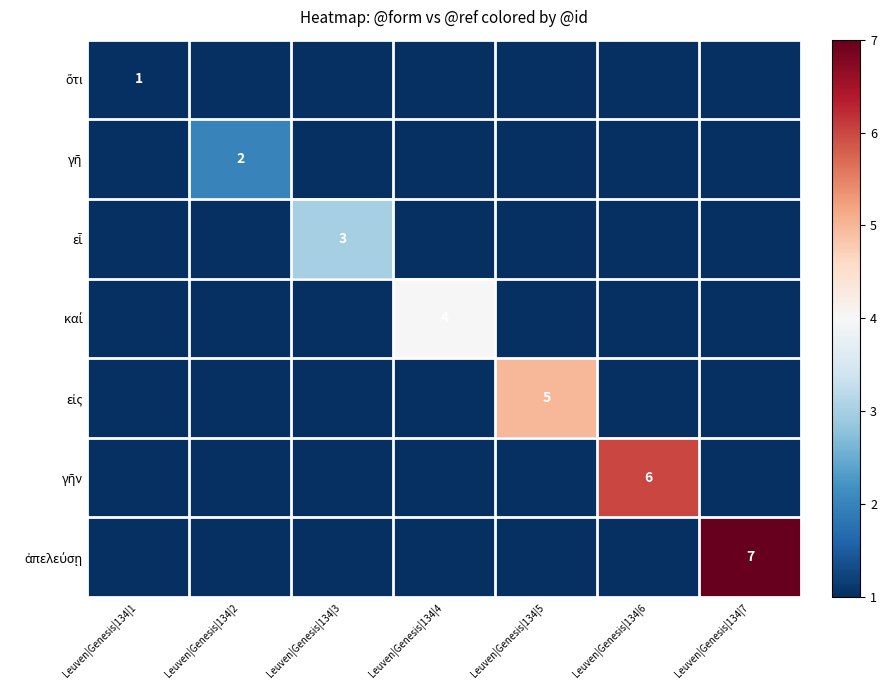

List the series in order of their peak value, lowest first.

ὅτι, γῆ, εἶ, καί, εἰς, γῆν, ἀπελεύσῃ